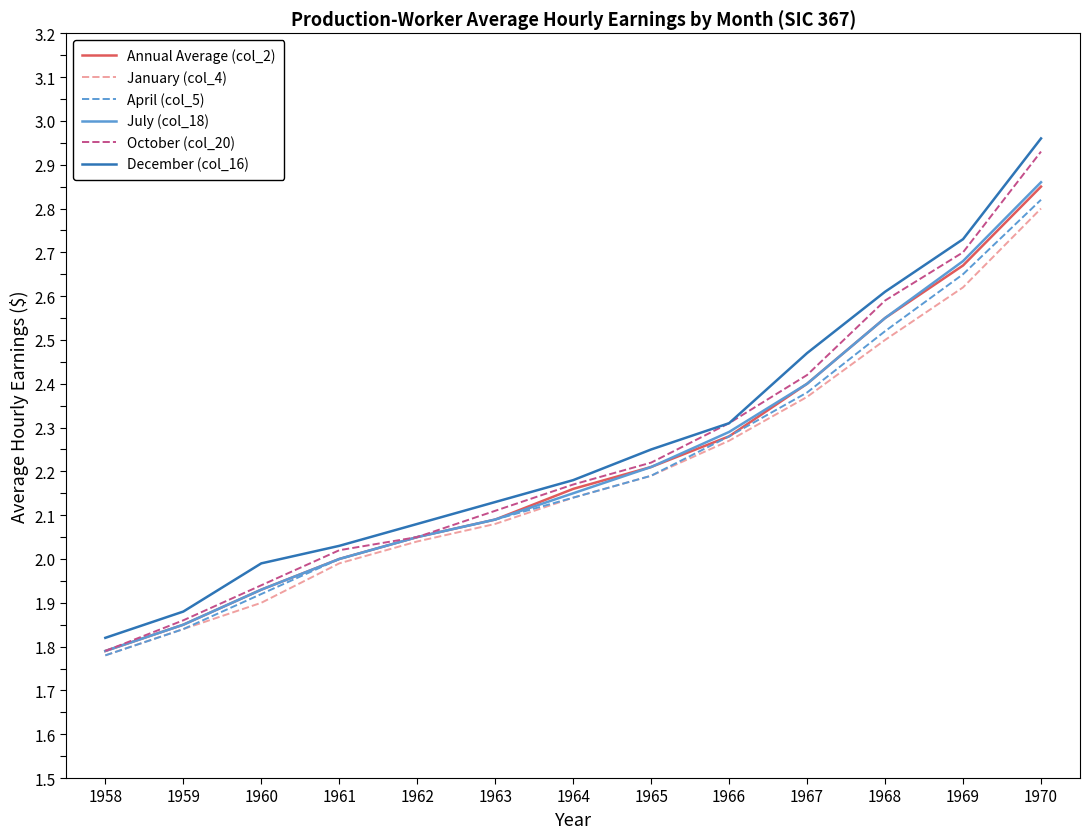

How many values in the December (col_16) series exceed 2?

10